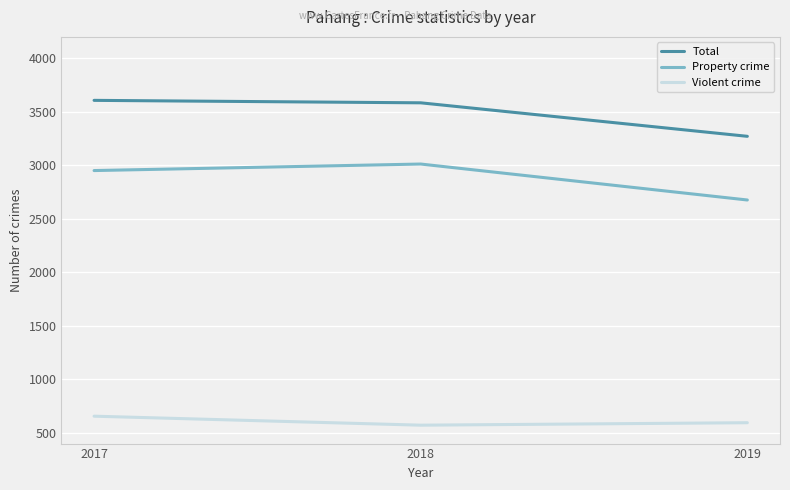

What is the greatest value displayed?

3607